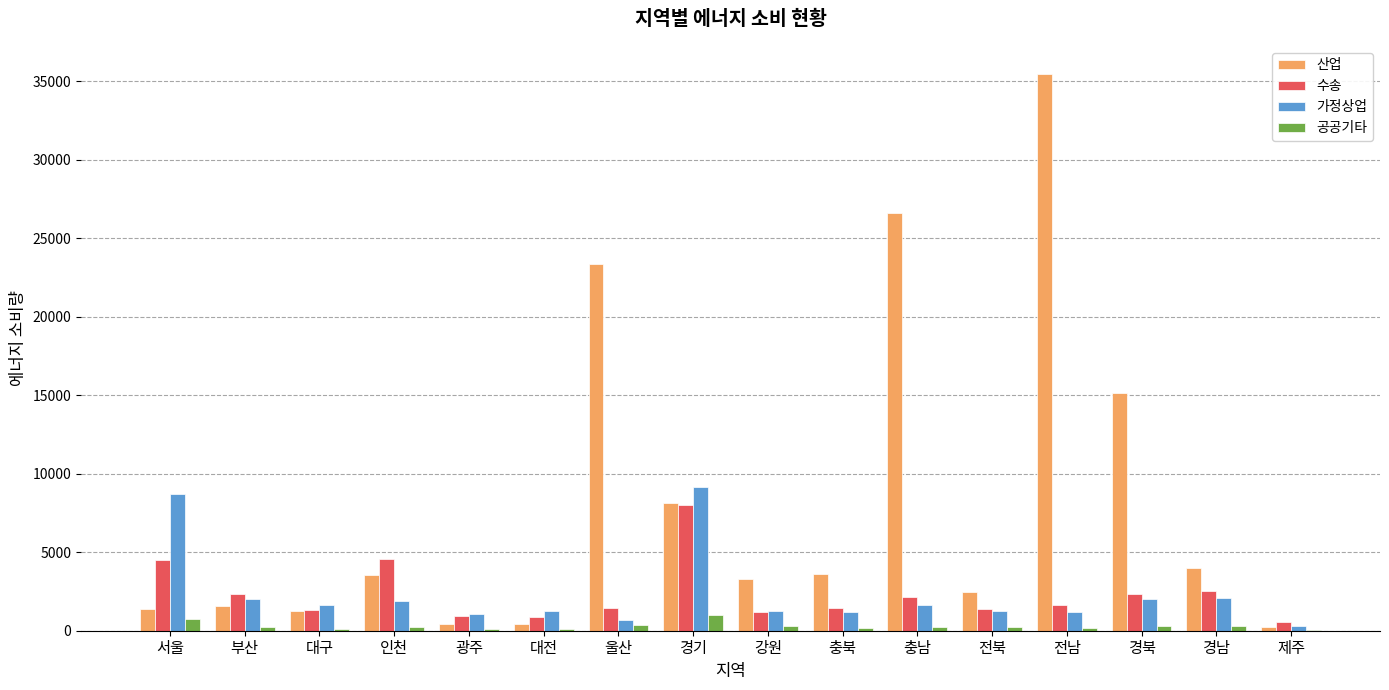

What value does the 공공기타 series have at 전북?

207